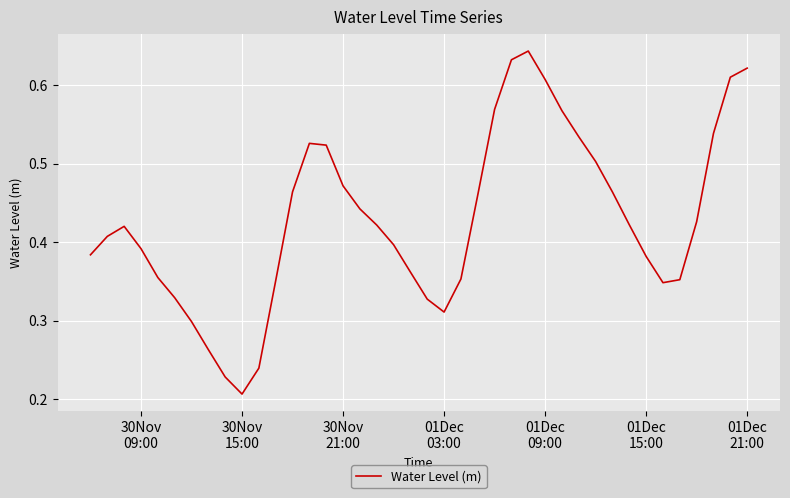

Reading left to right, transcribe all the data shown in this chart.

0.4	0.4	0.4	0.4	0.4	0.3	0.3	0.3	0.2	0.2	0.2	0.4	0.5	0.5	0.5	0.5	0.4	0.4	0.4	0.4	0.3	0.3	0.4	0.5	0.6	0.6	0.6	0.6	0.6	0.5	0.5	0.5	0.4	0.4	0.3	0.4	0.4	0.5	0.6	0.6